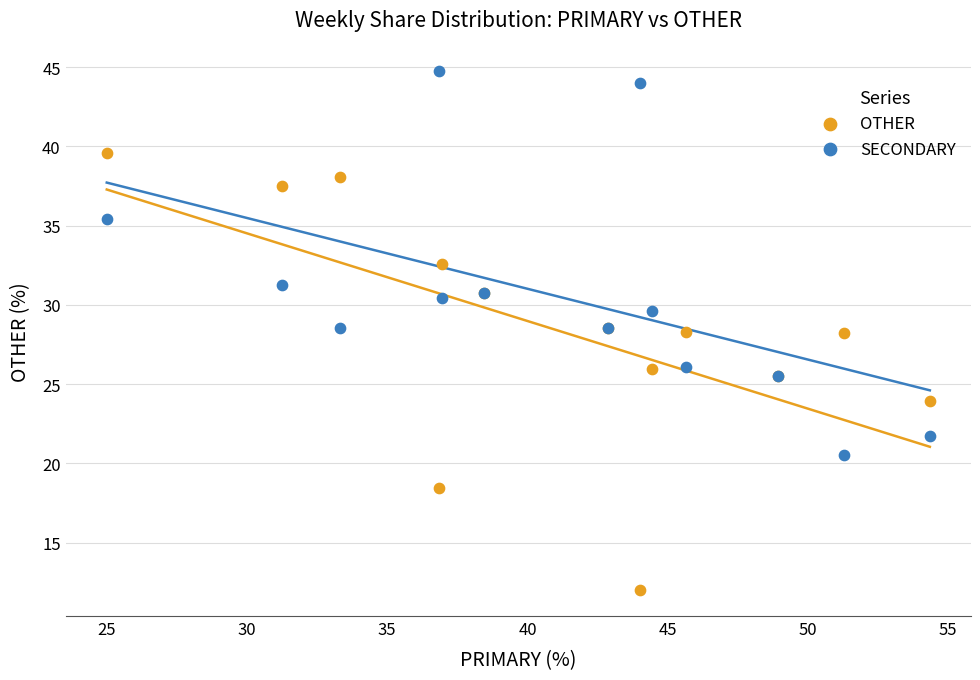

What is the X range (max minus min) for the scatter plot?

29.3